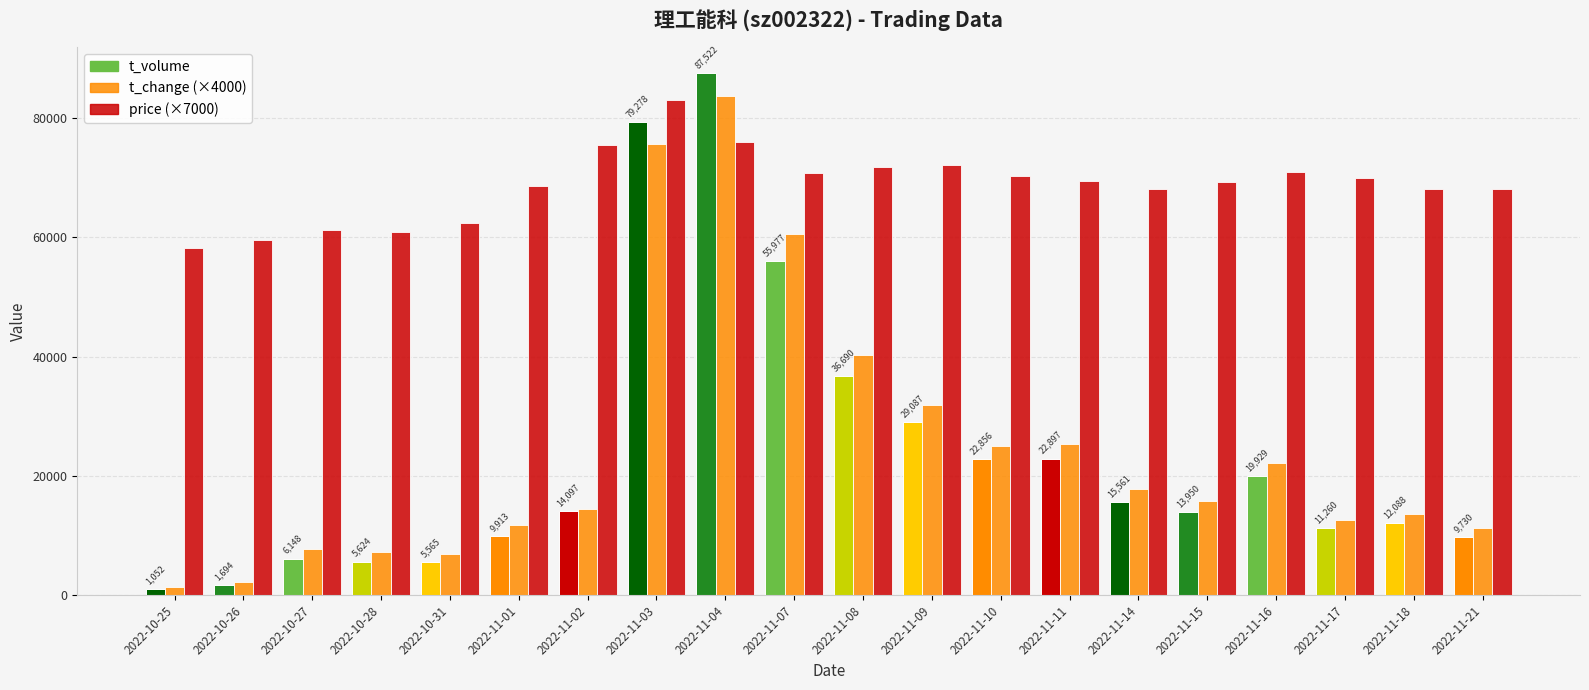

The value of price (×7000) at 2022-11-03 is 83020. True or false?

True